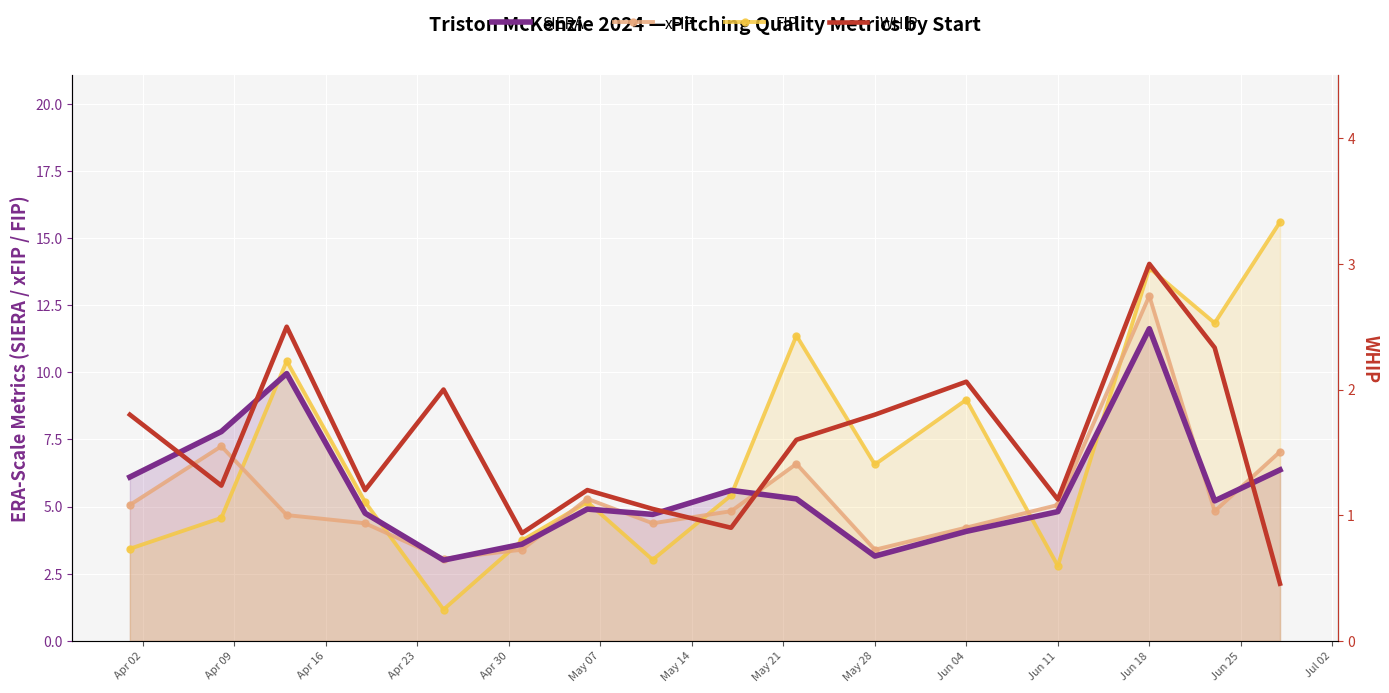

The FIP series shows 9.0 at Jun 04. True or false?

True